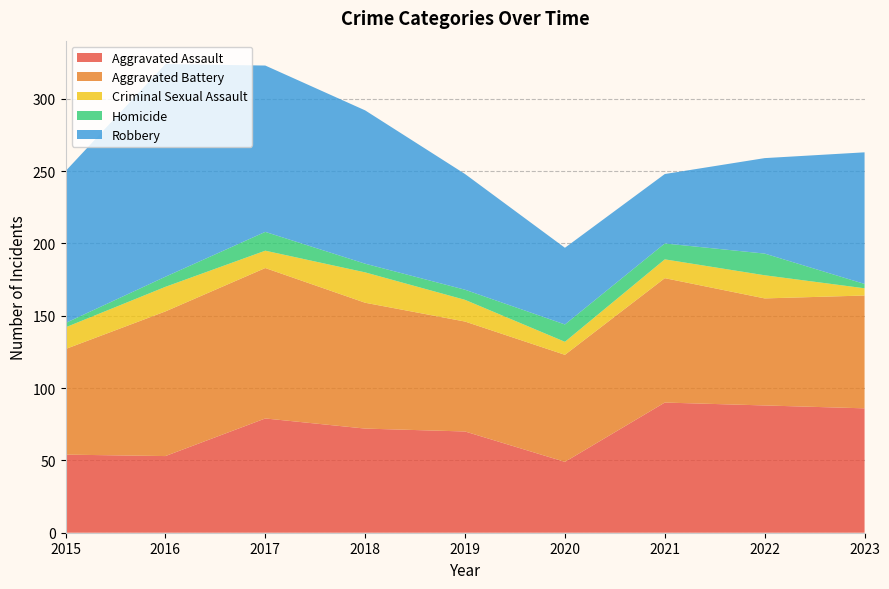

Reading left to right, what are all the values shown in this chart?

Aggravated Assault: 2015=54	2016=53	2017=79	2018=72	2019=70	2020=49	2021=90	2022=88	2023=86
Aggravated Battery: 2015=73	2016=100	2017=104	2018=87	2019=76	2020=74	2021=86	2022=74	2023=78
Criminal Sexual Assault: 2015=15	2016=17	2017=12	2018=21	2019=15	2020=9	2021=13	2022=16	2023=5
Homicide: 2015=3	2016=7	2017=13	2018=6	2019=7	2020=12	2021=11	2022=15	2023=3
Robbery: 2015=105	2016=147	2017=115	2018=106	2019=80	2020=53	2021=48	2022=66	2023=91